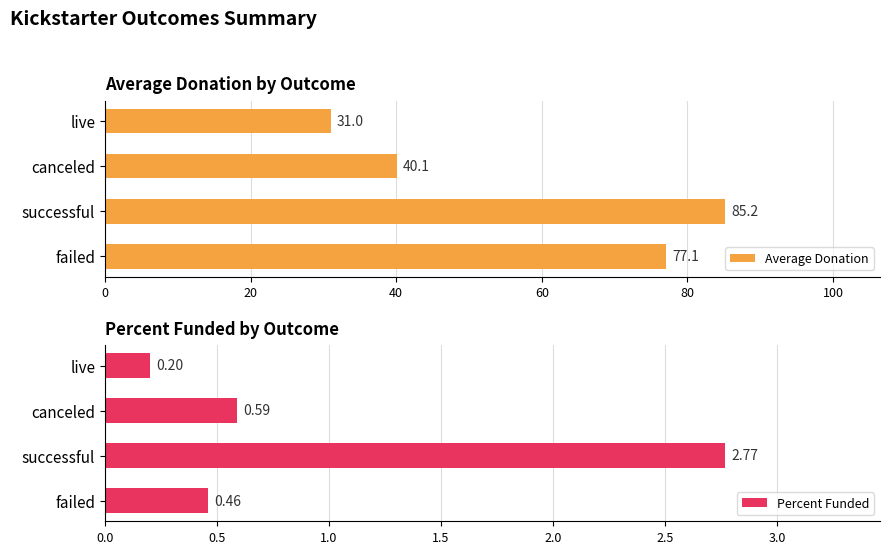

What is the smallest value displayed?

0.2